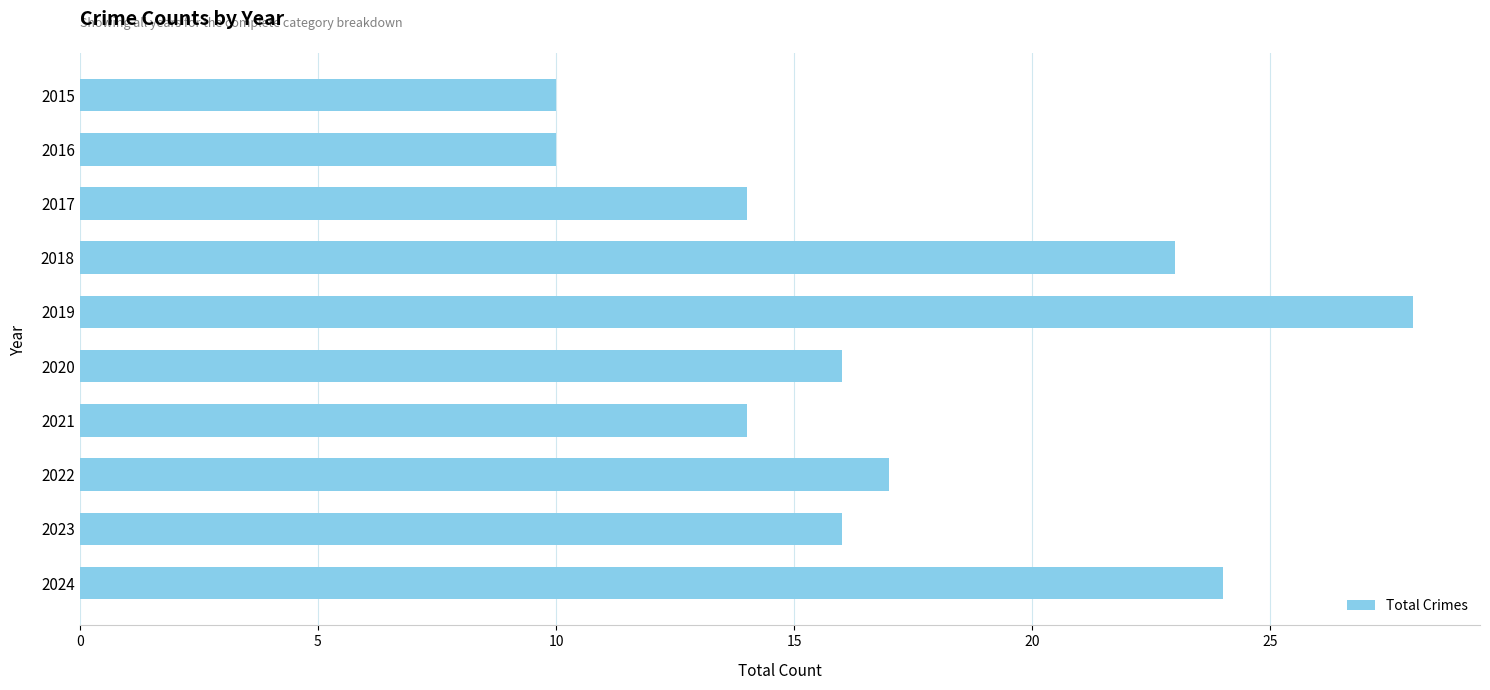

What is the sum of all values?

172